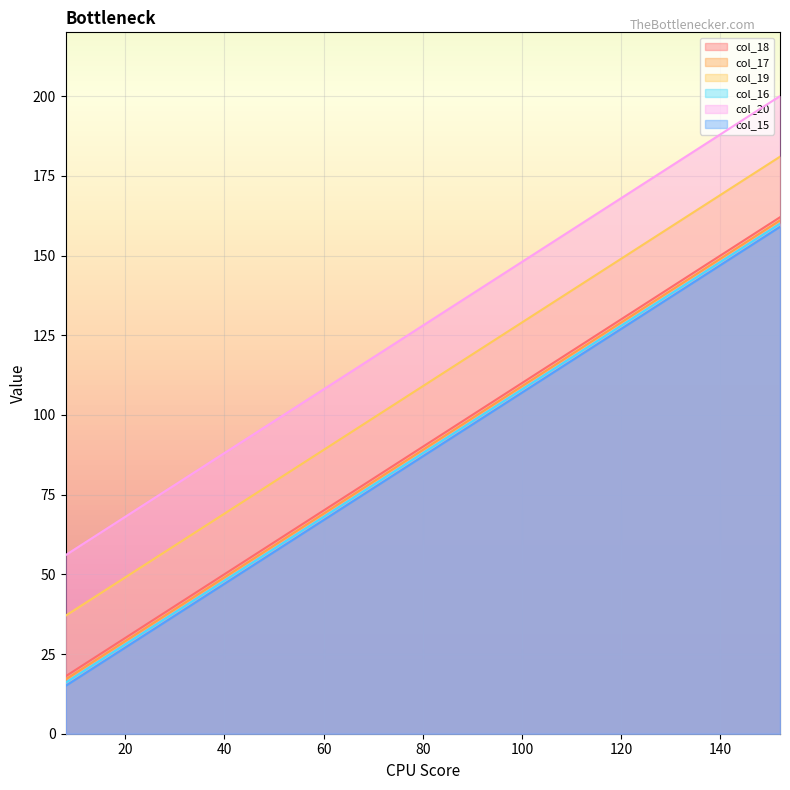

At how many categories does at least one series exceed 178?

2